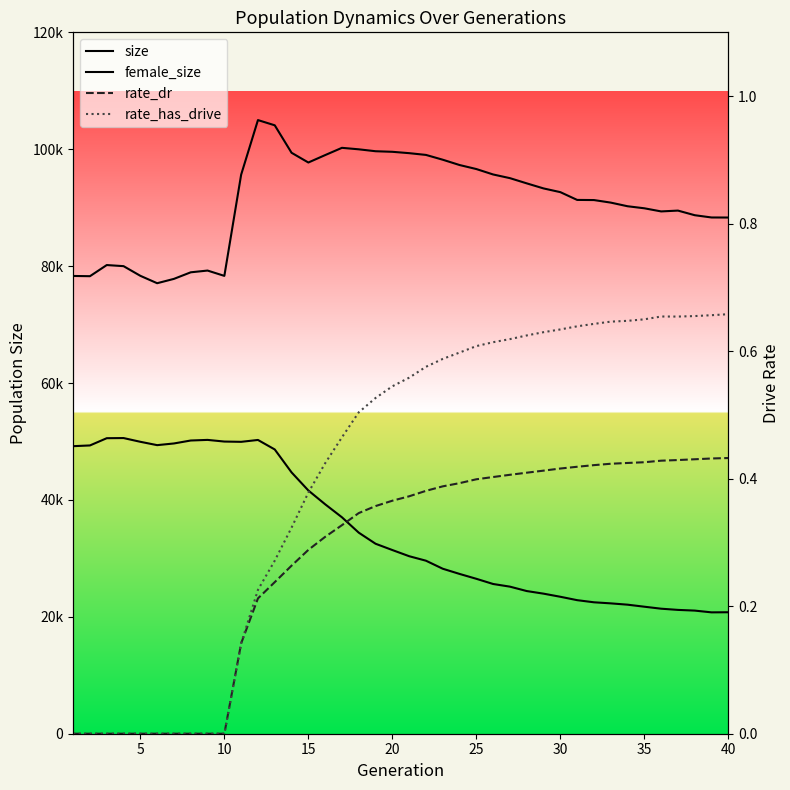

True or false: female_size and size cross at least once.

False